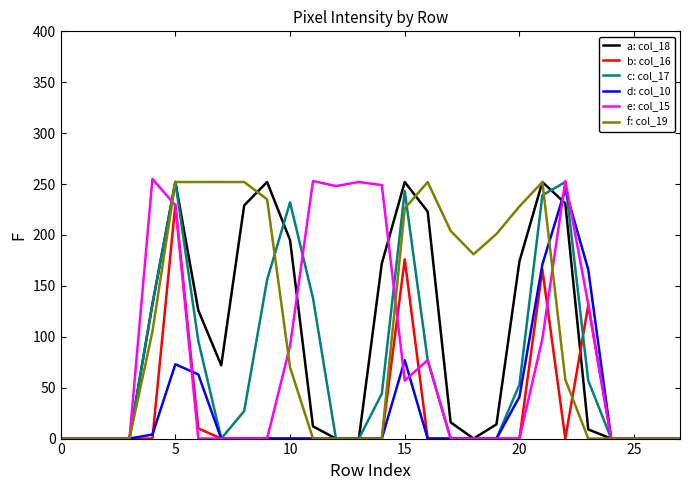

Which series has the widest spread of values?

e: col_15